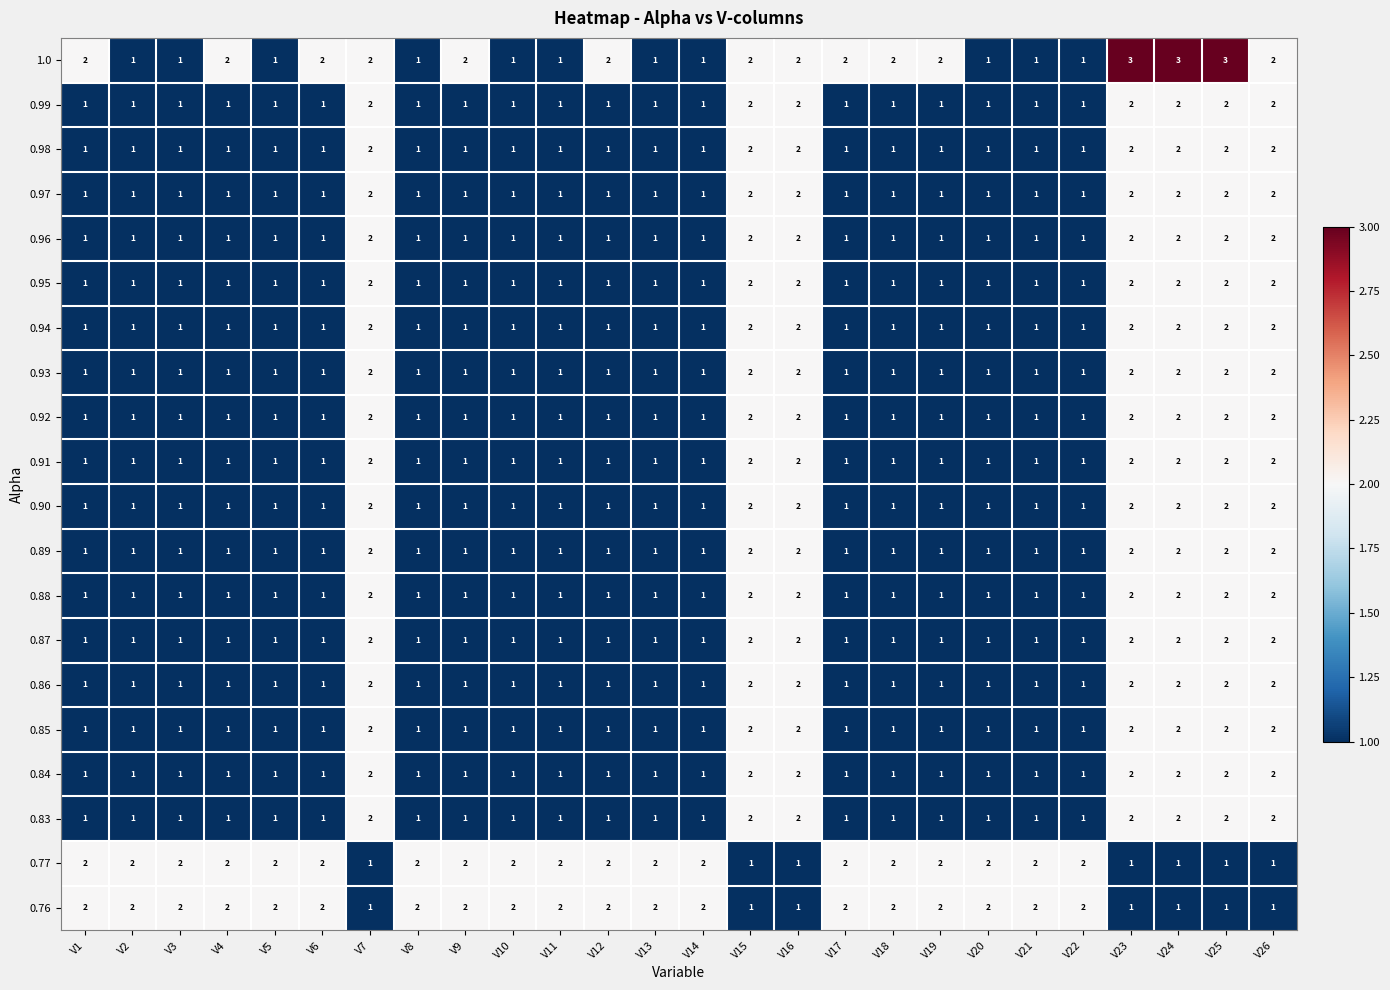

What is the greatest value displayed?

3